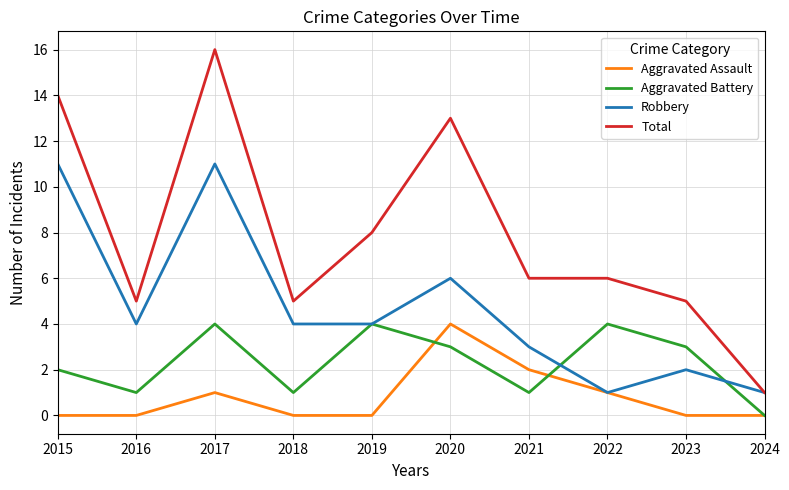

What is the total value across all series at 2019?

16